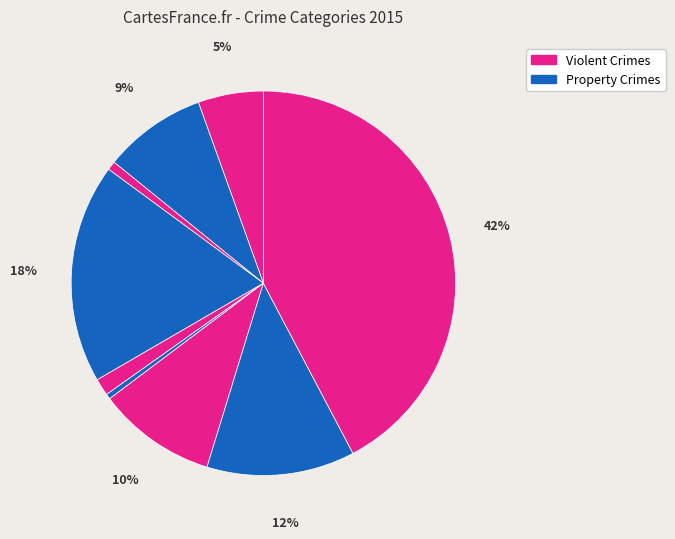

How many segments does this pie chart have?

9